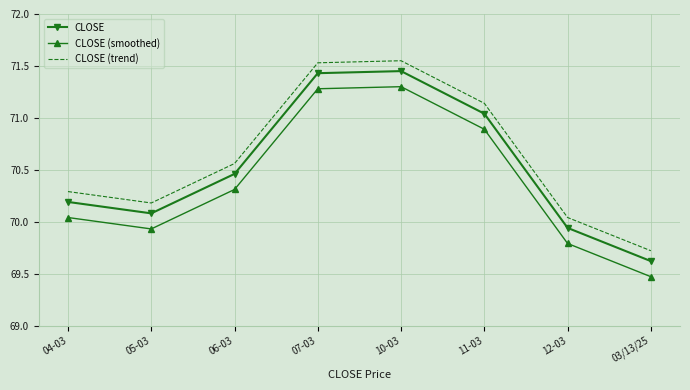

The CLOSE (smoothed) series shows 70.3 at 06-03. True or false?

True